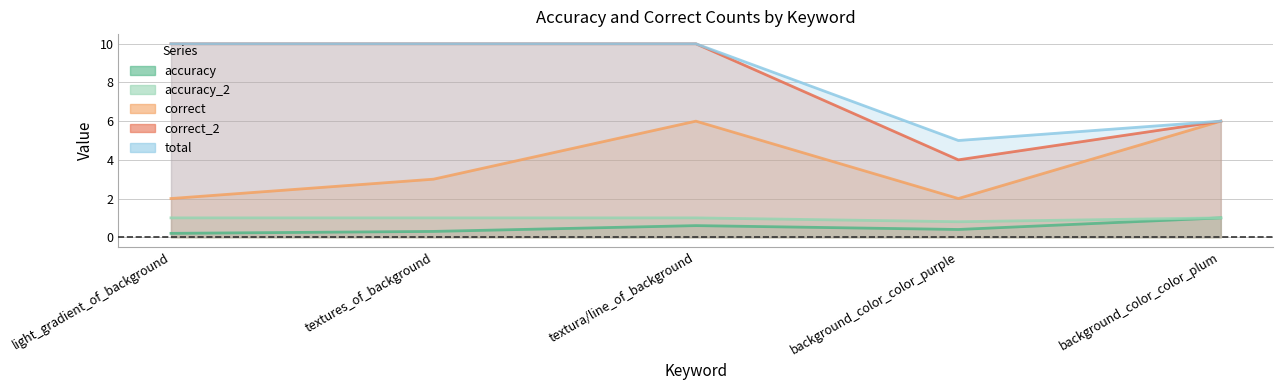

What is the label of the 4th point from the left?

background_color_color_purple